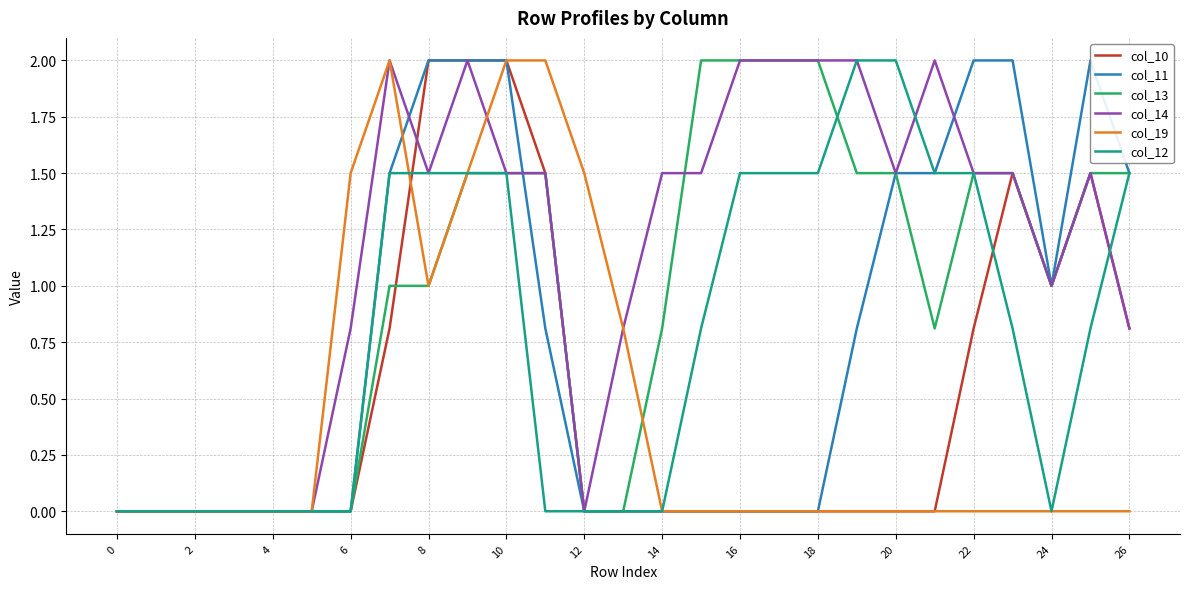

Where is the first local maximum for col_11?

25